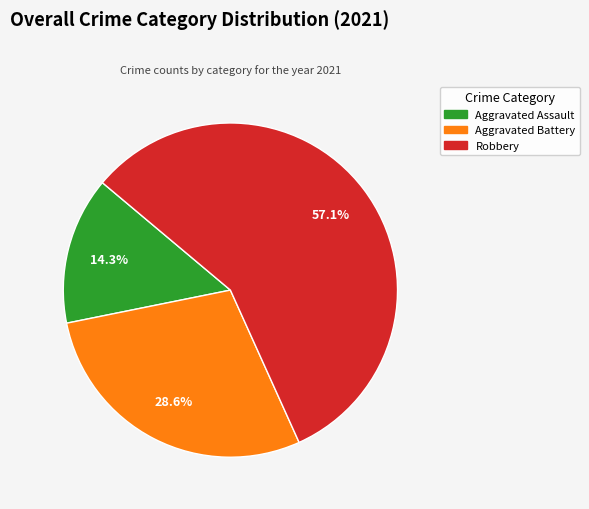

To the nearest percent, what is the difference between the largest and smallest slice percentages?

43%